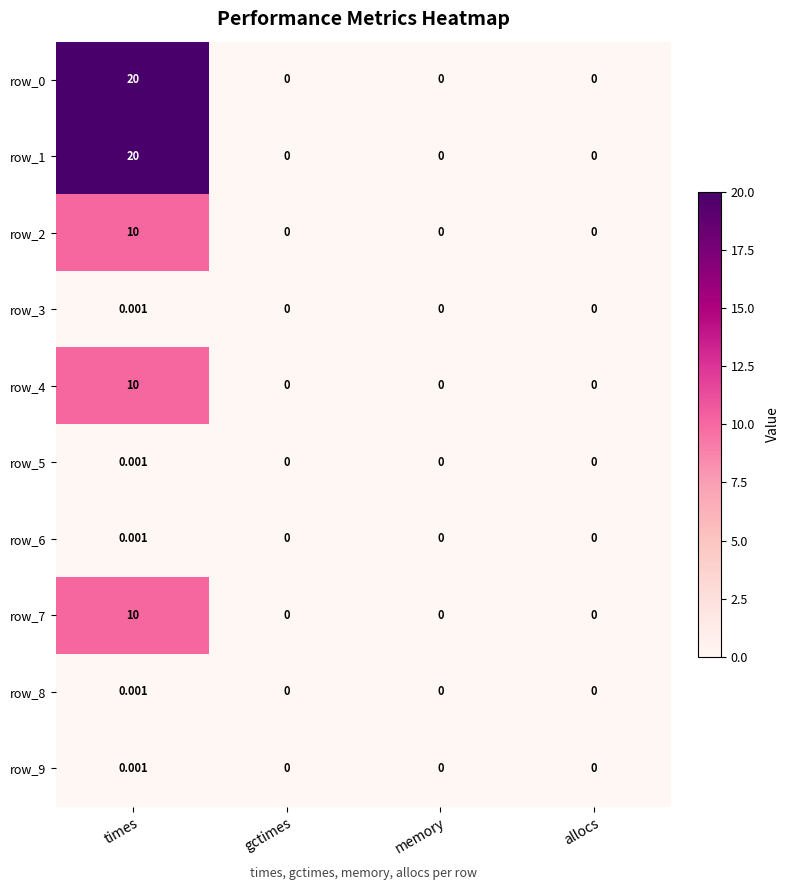

Which category has the highest value in the row_9 series?

times